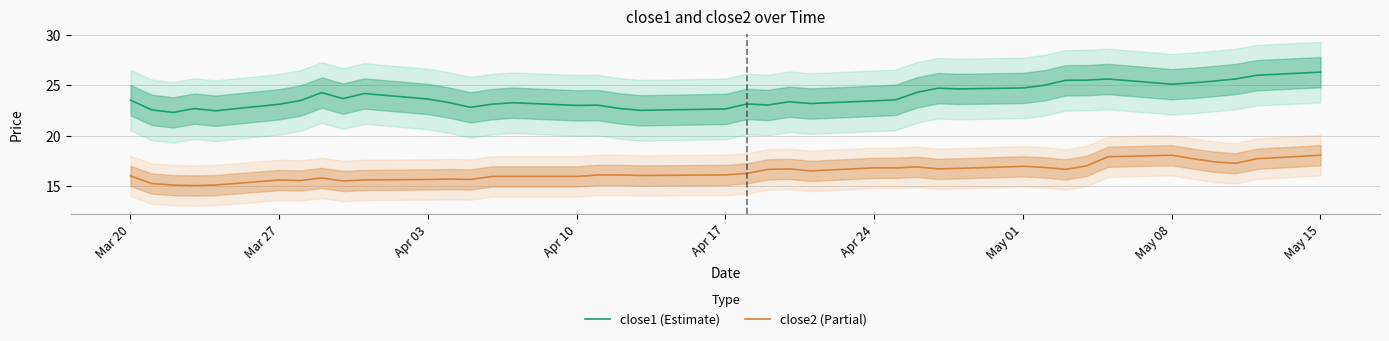

What is the minimum value for close2 (Partial)?

15.1